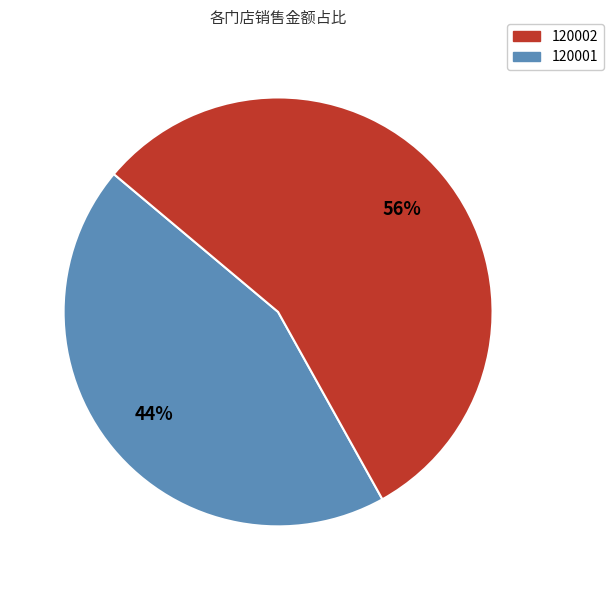

To the nearest percent, what is the average slice percentage?

50%